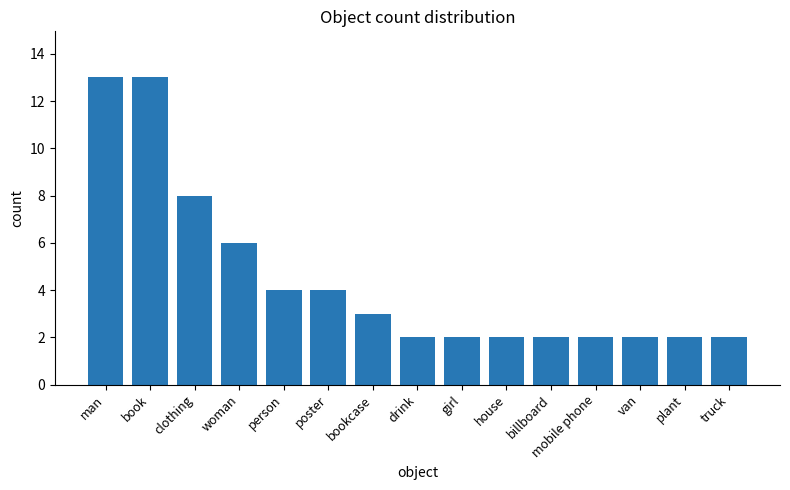

How many bars are there in total?

15